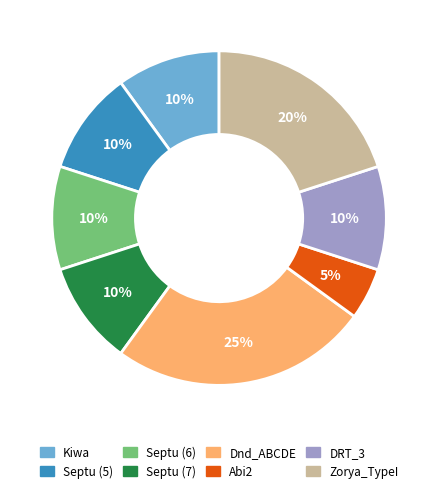

True or false: Kiwa accounts for 10% of the total.

True